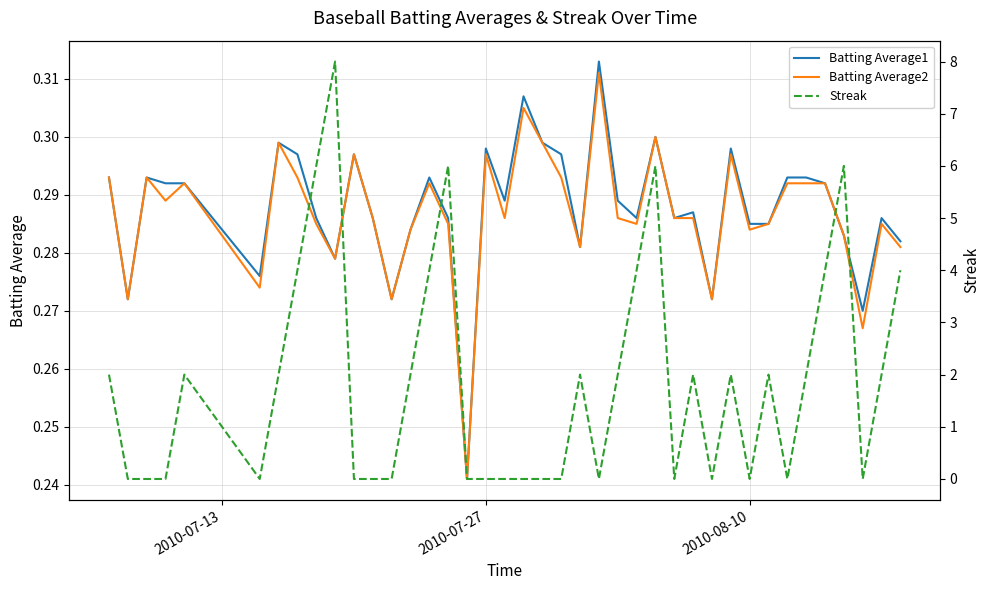

How many lines are shown in the chart?

3